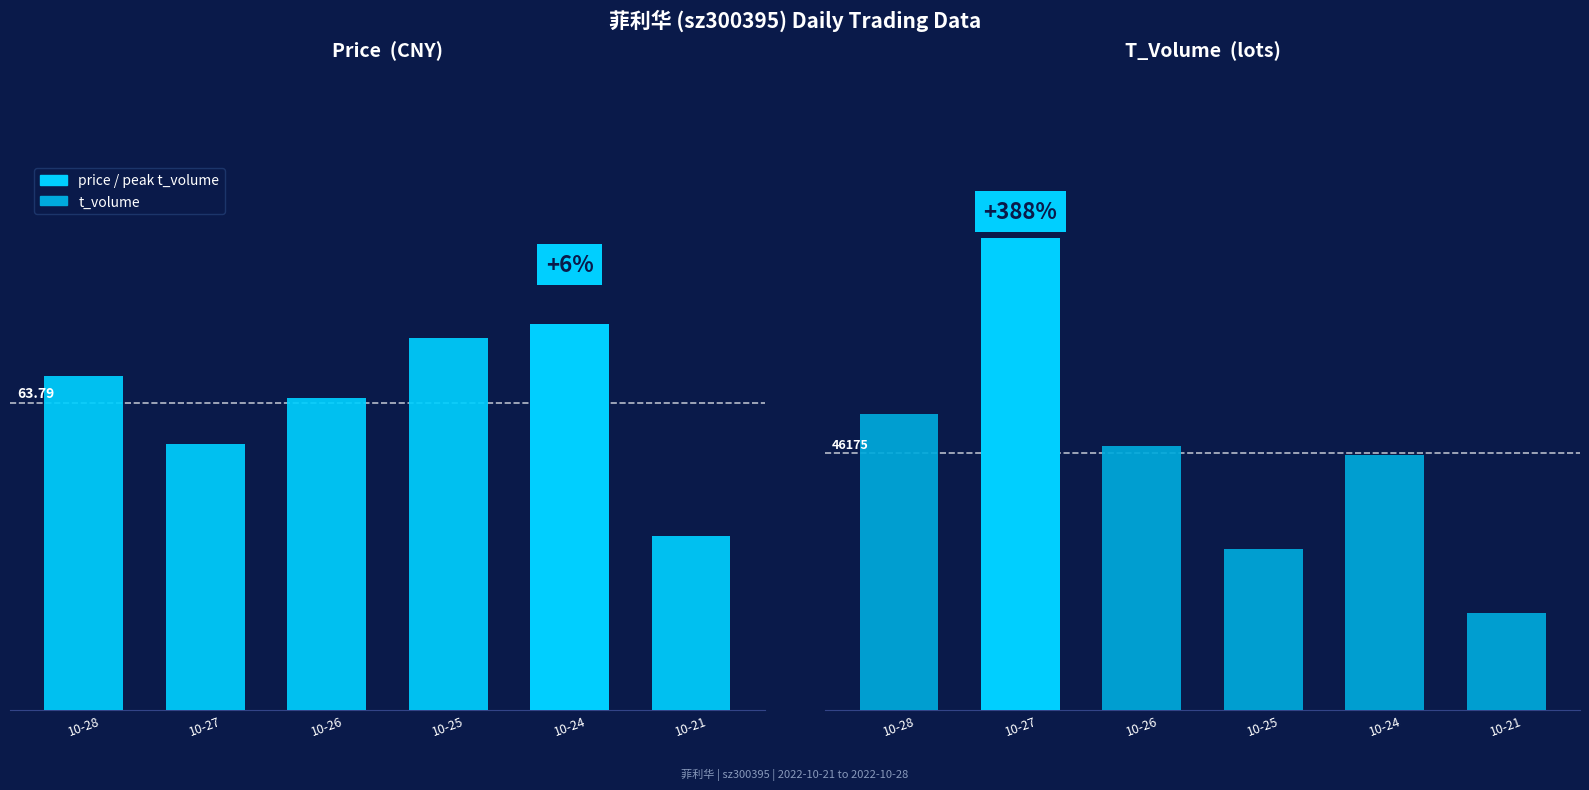

List the labels in order of price value, smallest first.

10-21, 10-27, 10-26, 10-28, 10-25, 10-24